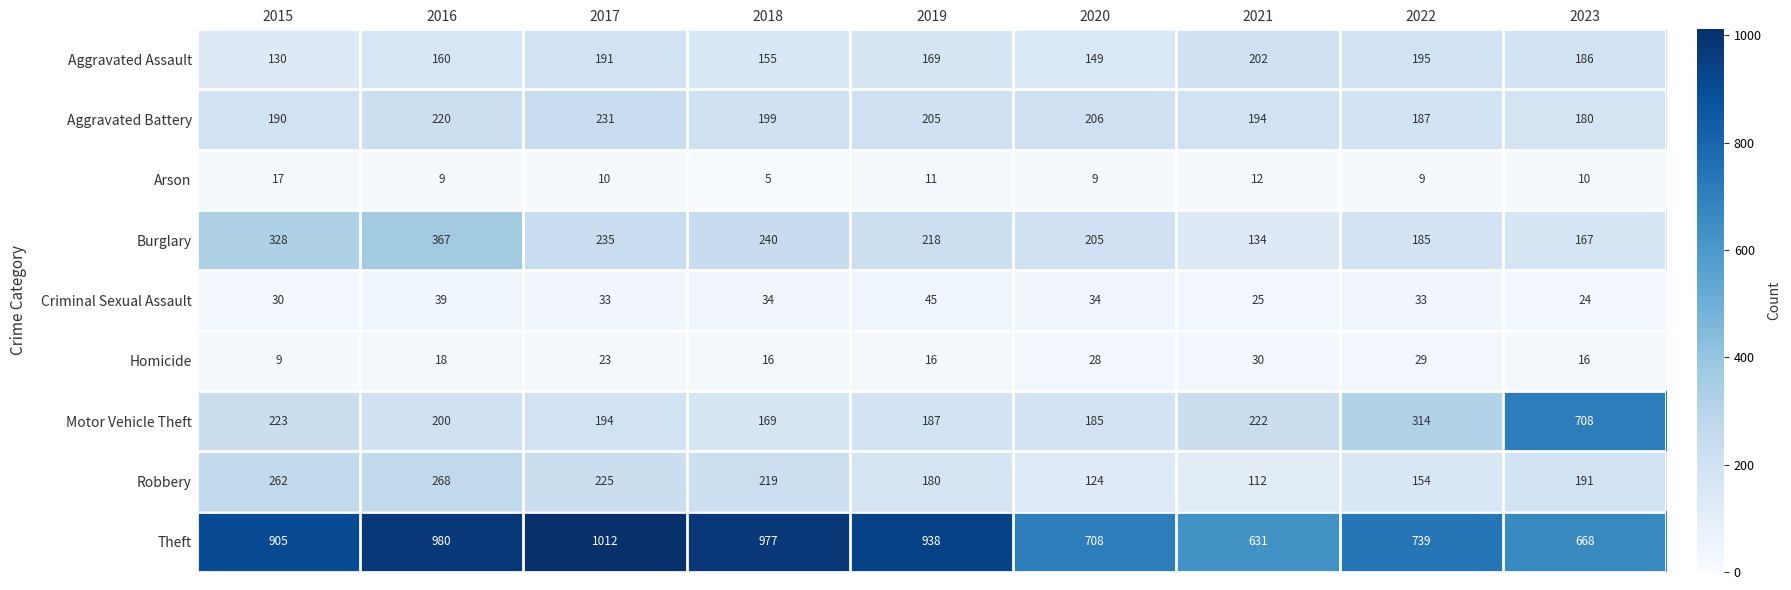

At which category does the chart reach its peak across all series?

2017